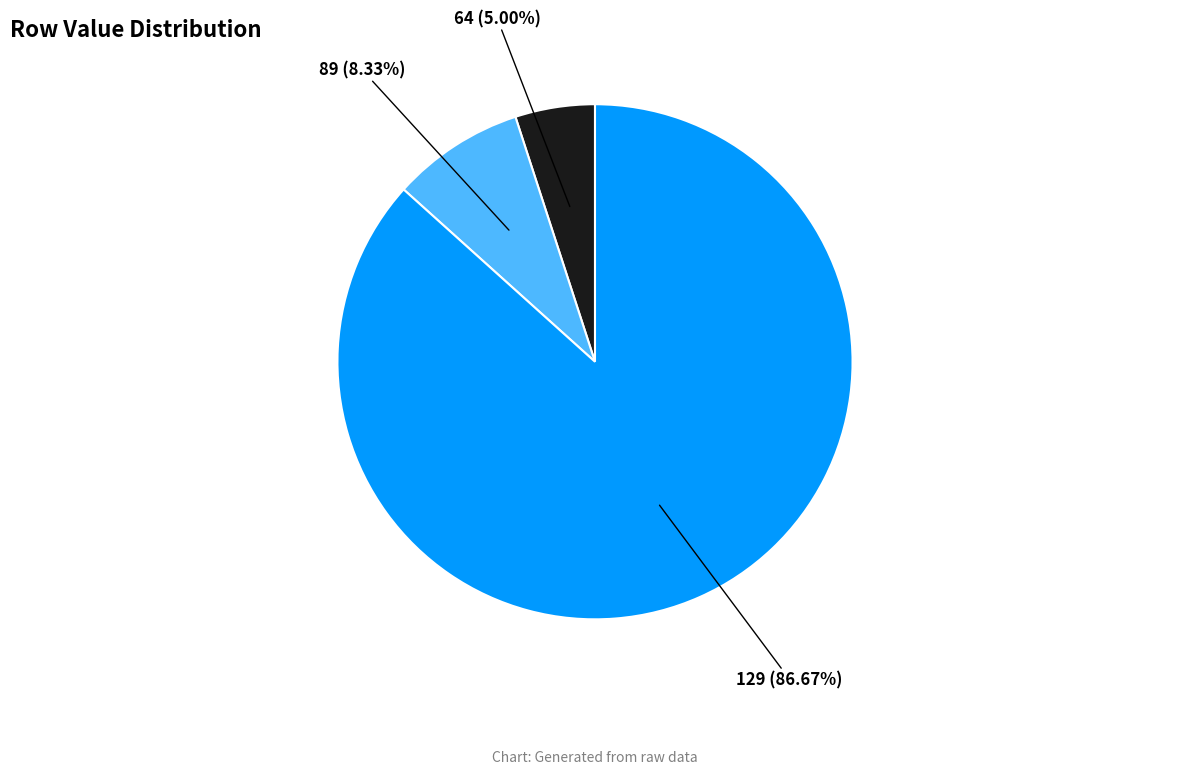

Between 129 and 64, which is larger?

129